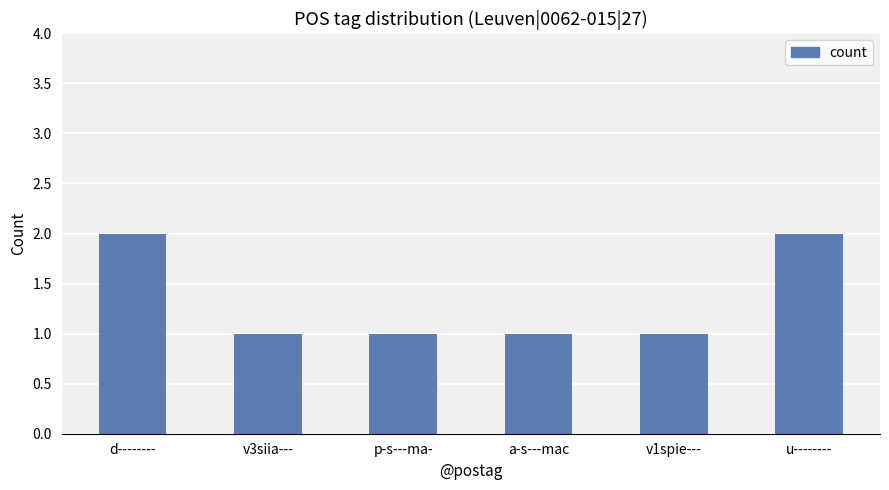

What is the approximate value at v3siia---?

1